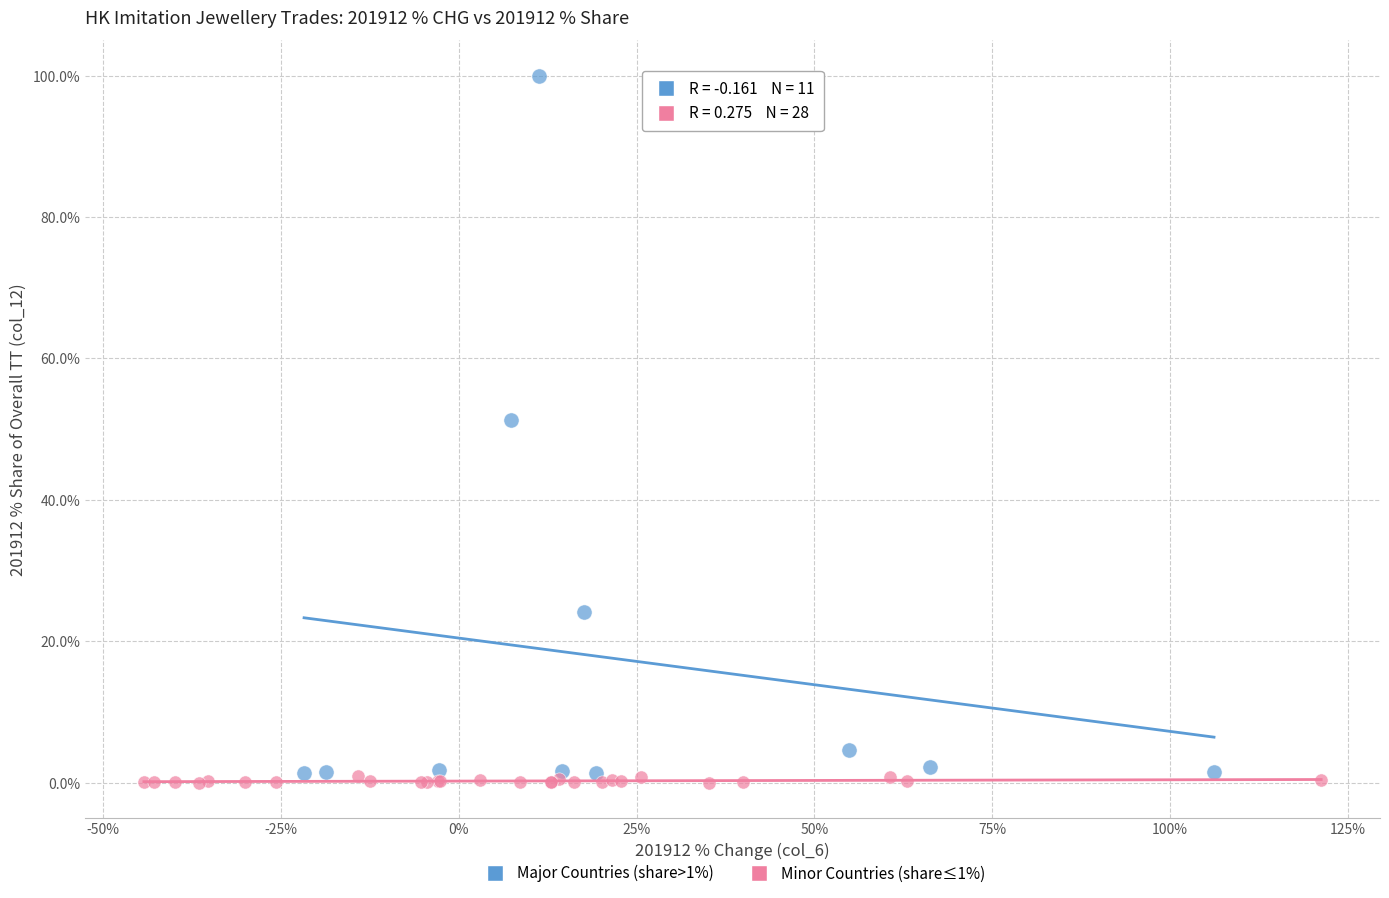

What are all the series names shown in the legend?

Major Countries (share>1%), Minor Countries (share≤1%)